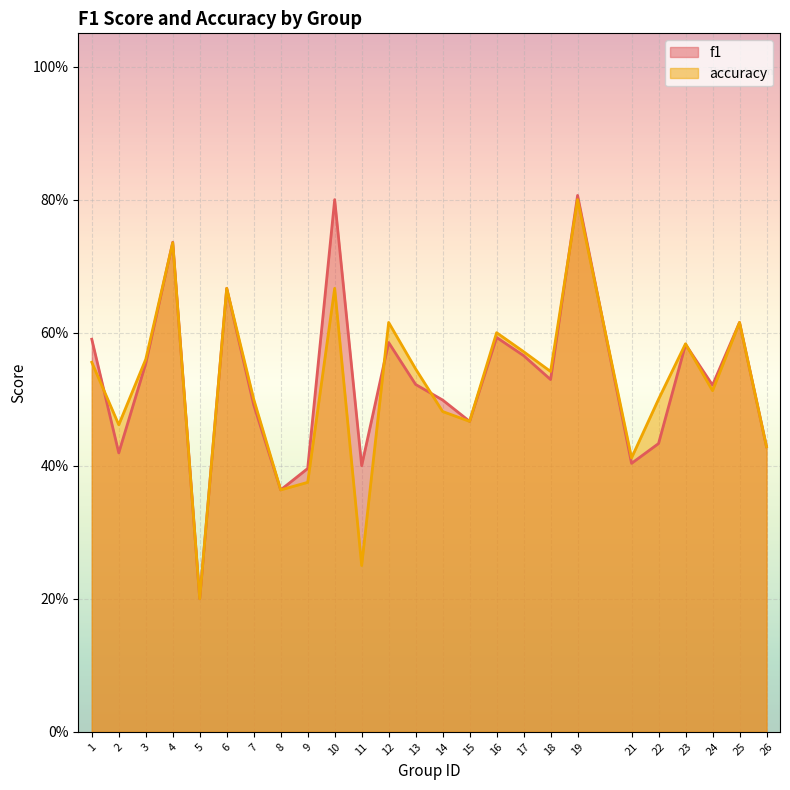

Where is the first local maximum for accuracy?

4